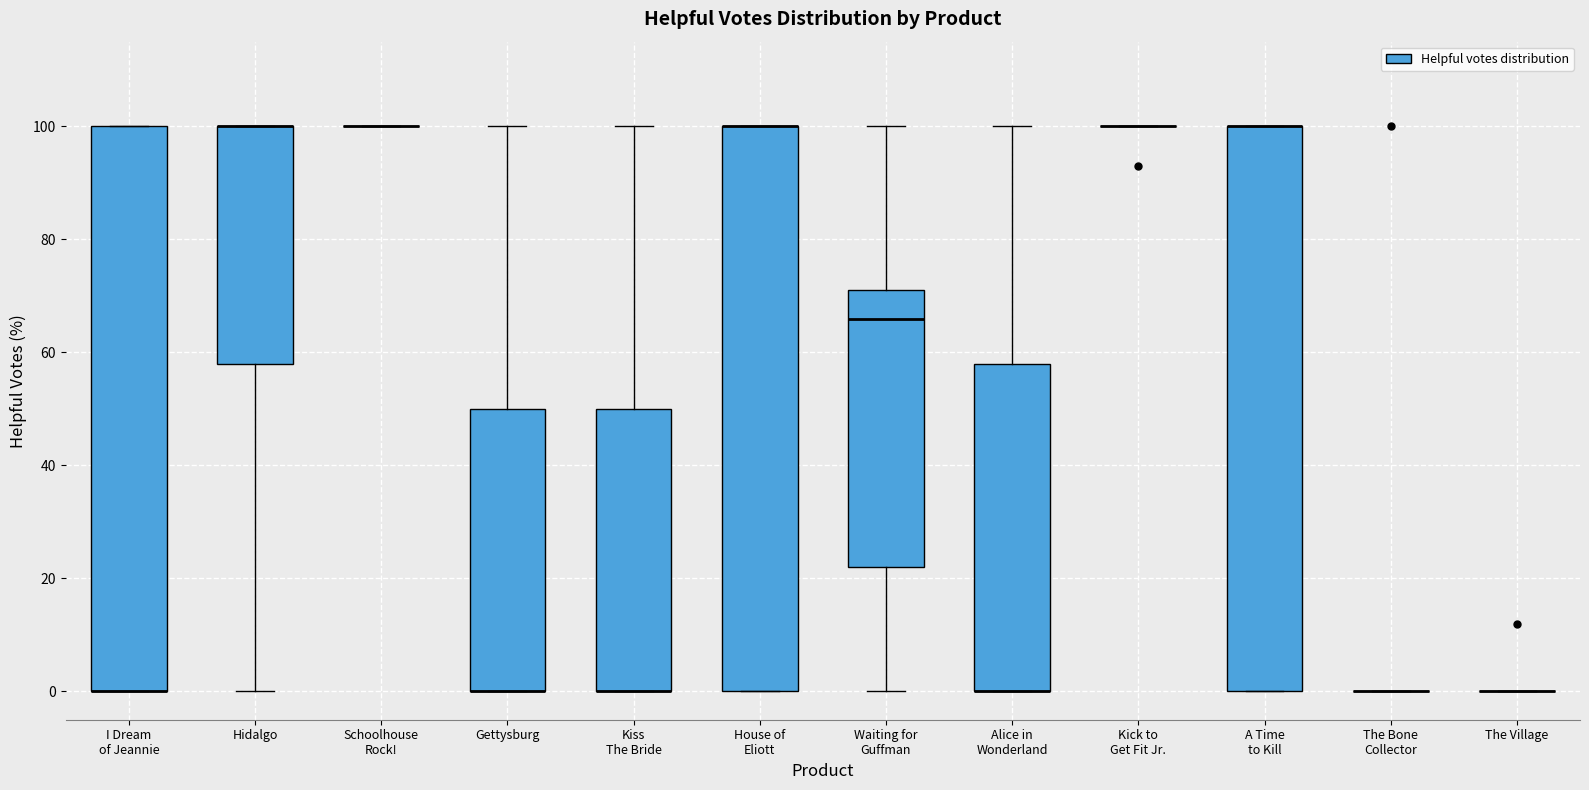

Where is the upper edge of the box for House of Eliott on the y-axis? The values are not printed on the chart, so give them approximately, as read against the axis.

100